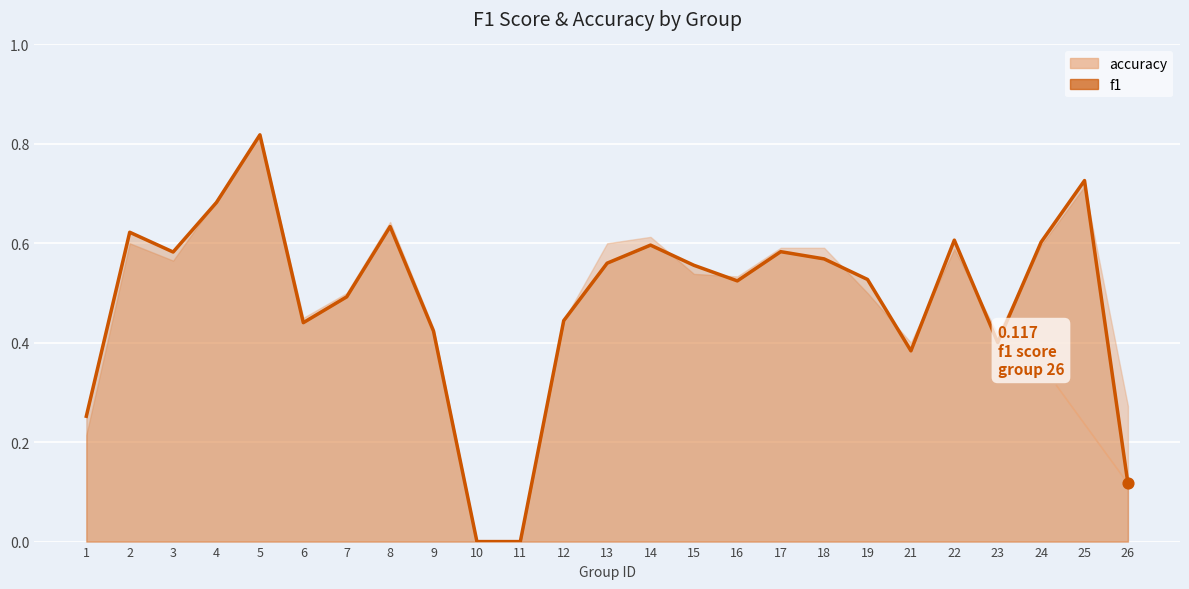

Between 1 and 23, which is larger?

23